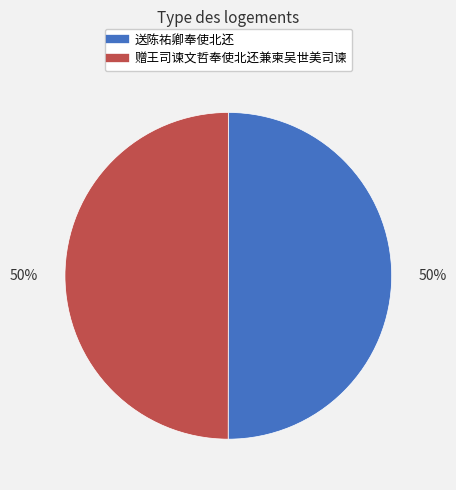

Do 赠王司谏文哲奉使北还兼柬吴世美司谏 and 送陈祐卿奉使北还 together represent more than half of the pie?

Yes